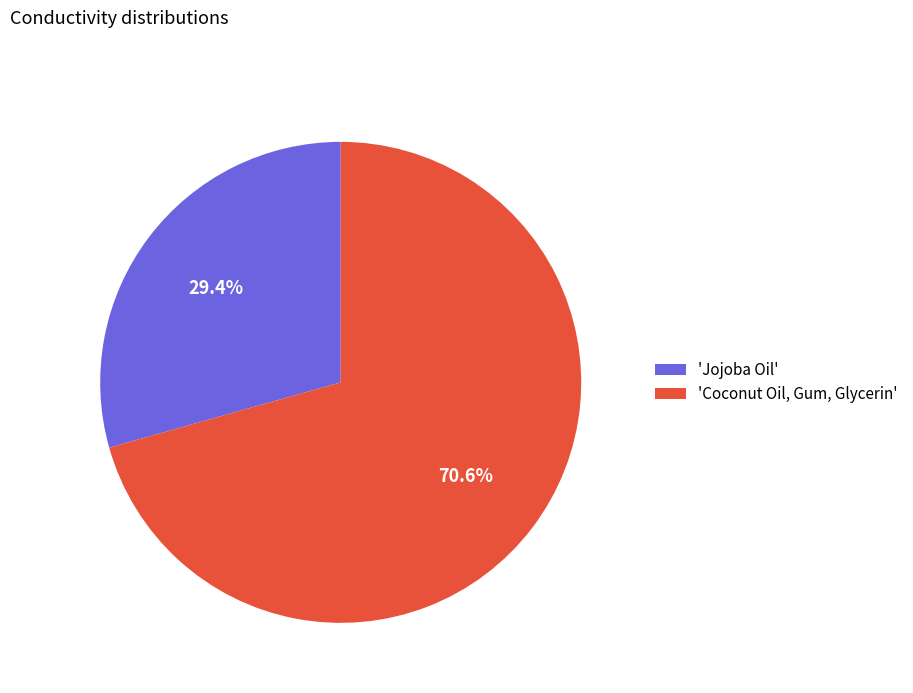

To the nearest percent, what is the average slice percentage?

50%